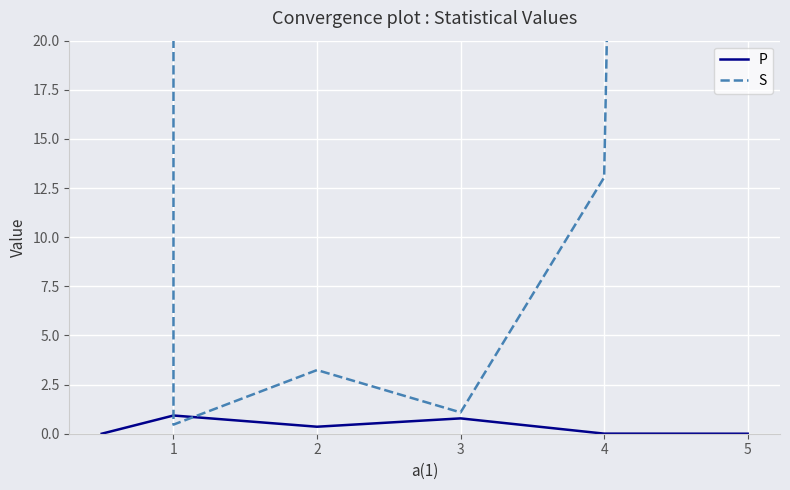

What is the difference between the maximum and minimum values in the P series?

0.9